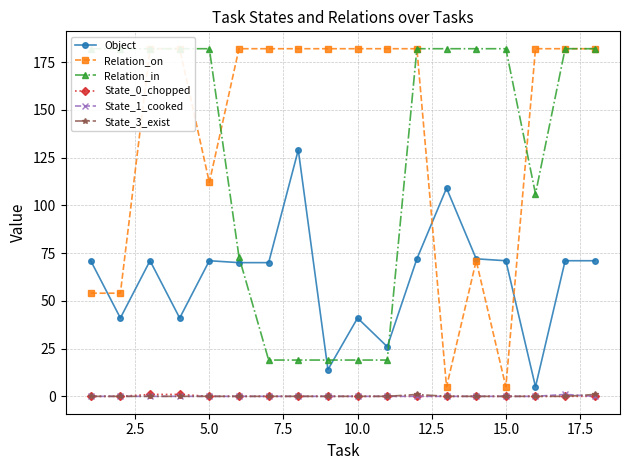

True or false: State_1_cooked and Object intersect in this chart.

False